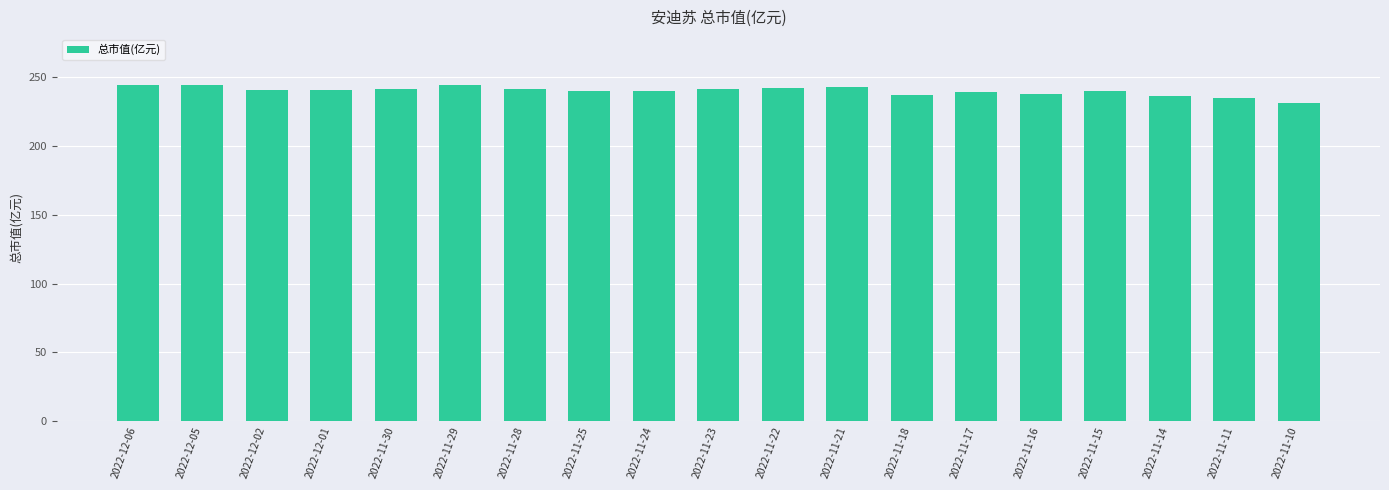

What is the difference between the second highest and minimum values?

12.9